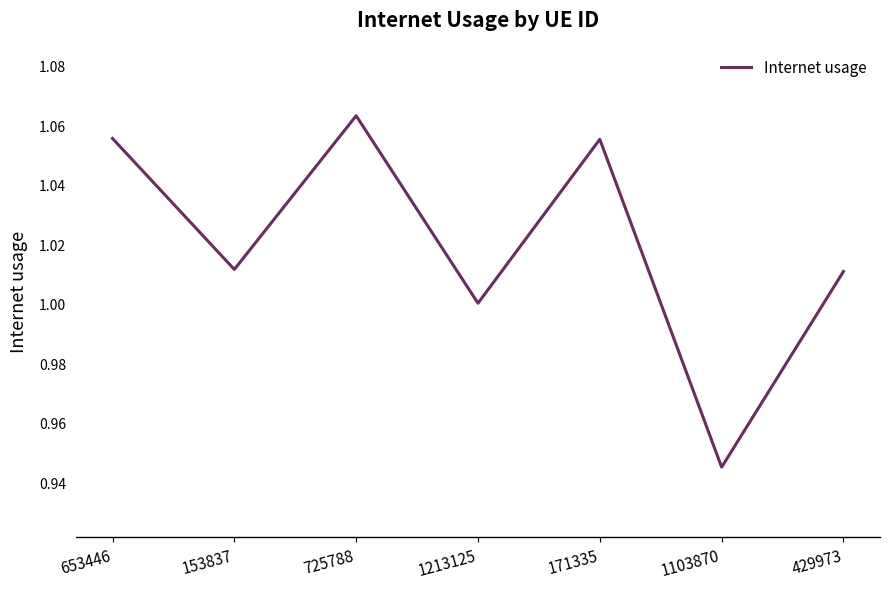

Where is the first local minimum?

153837